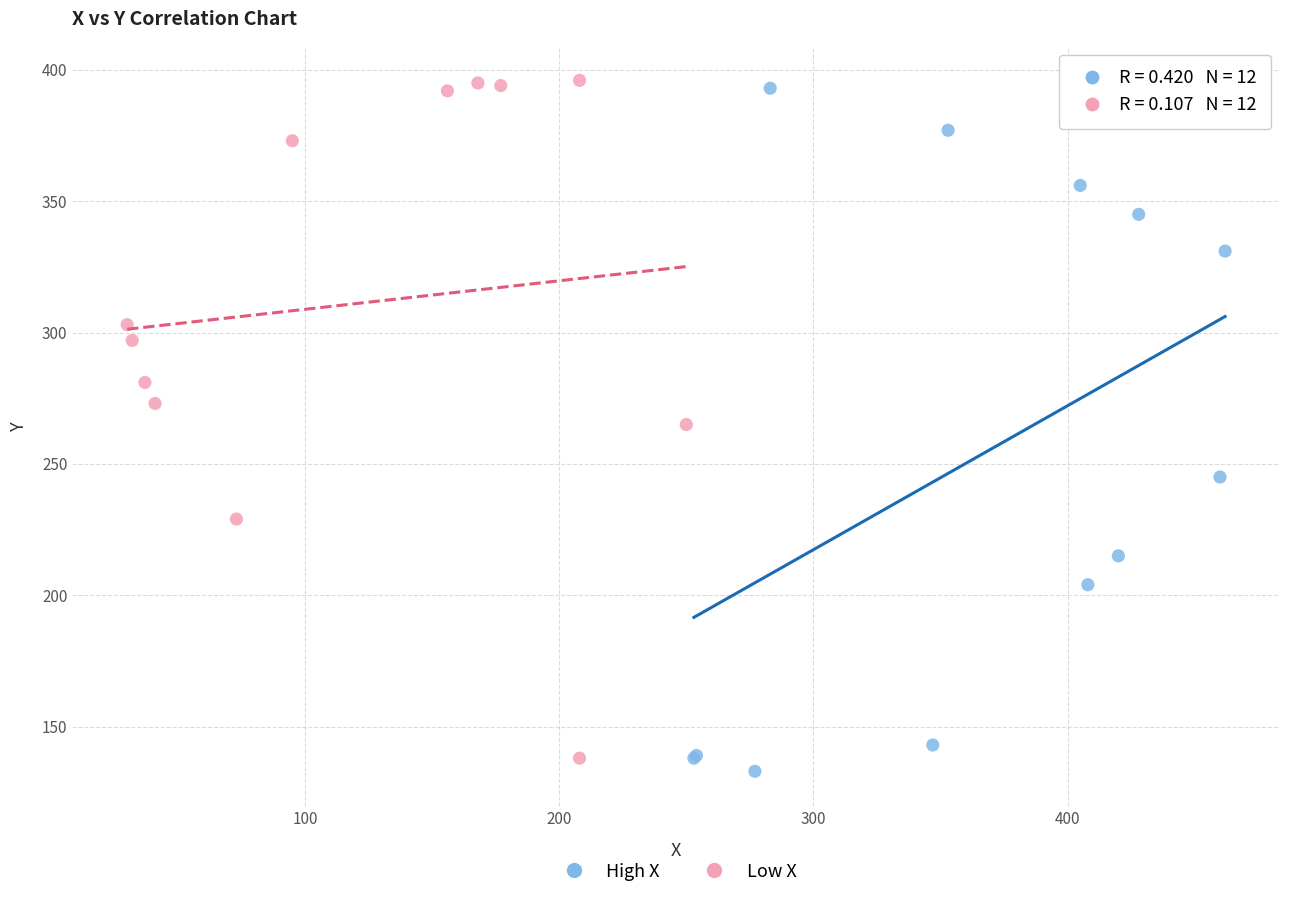

Which series contains the lowest Y value?

High X